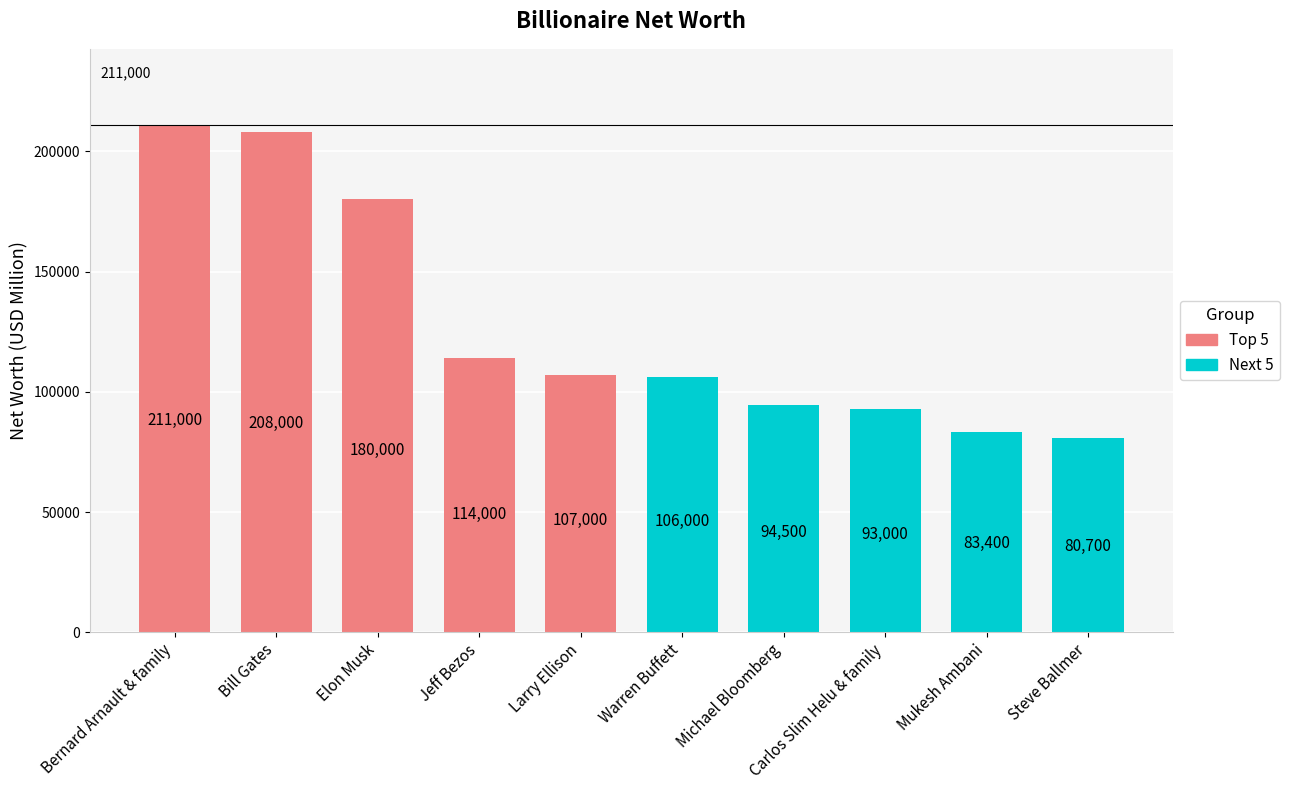

What is the value of the 10th bar from the left?

80700